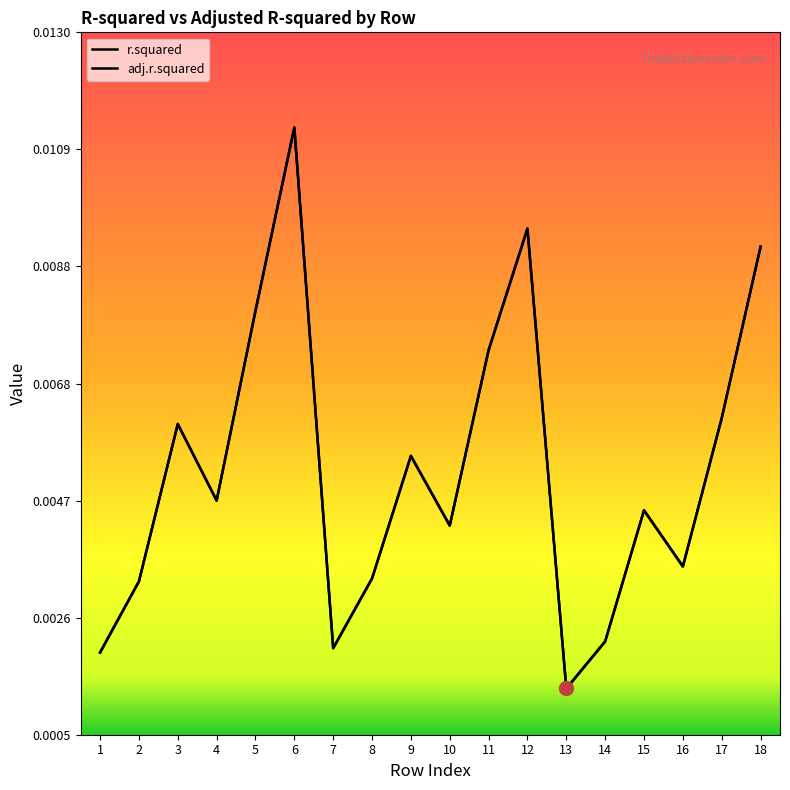

Does the chart display data point markers on the line(s)?

No